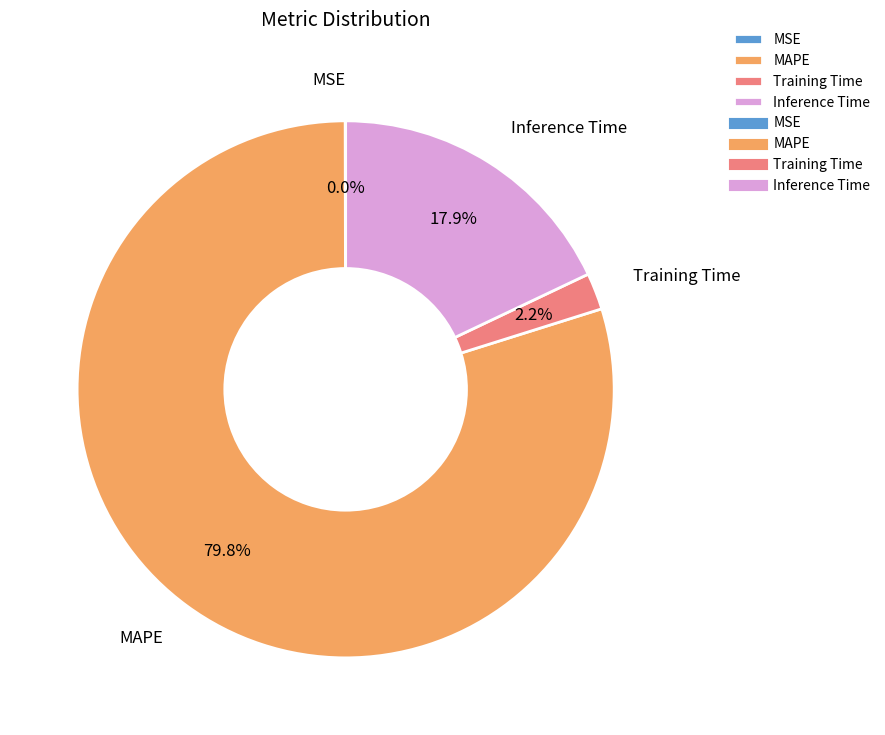

How much of the chart is everything except Training Time?

97.8%